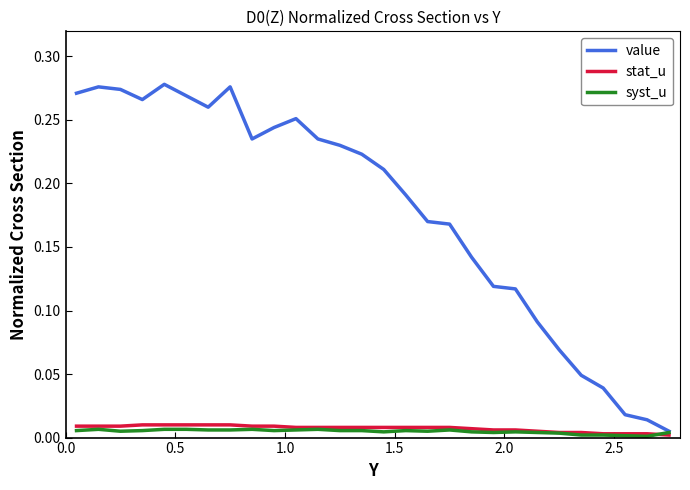

Which series has the widest spread of values?

value